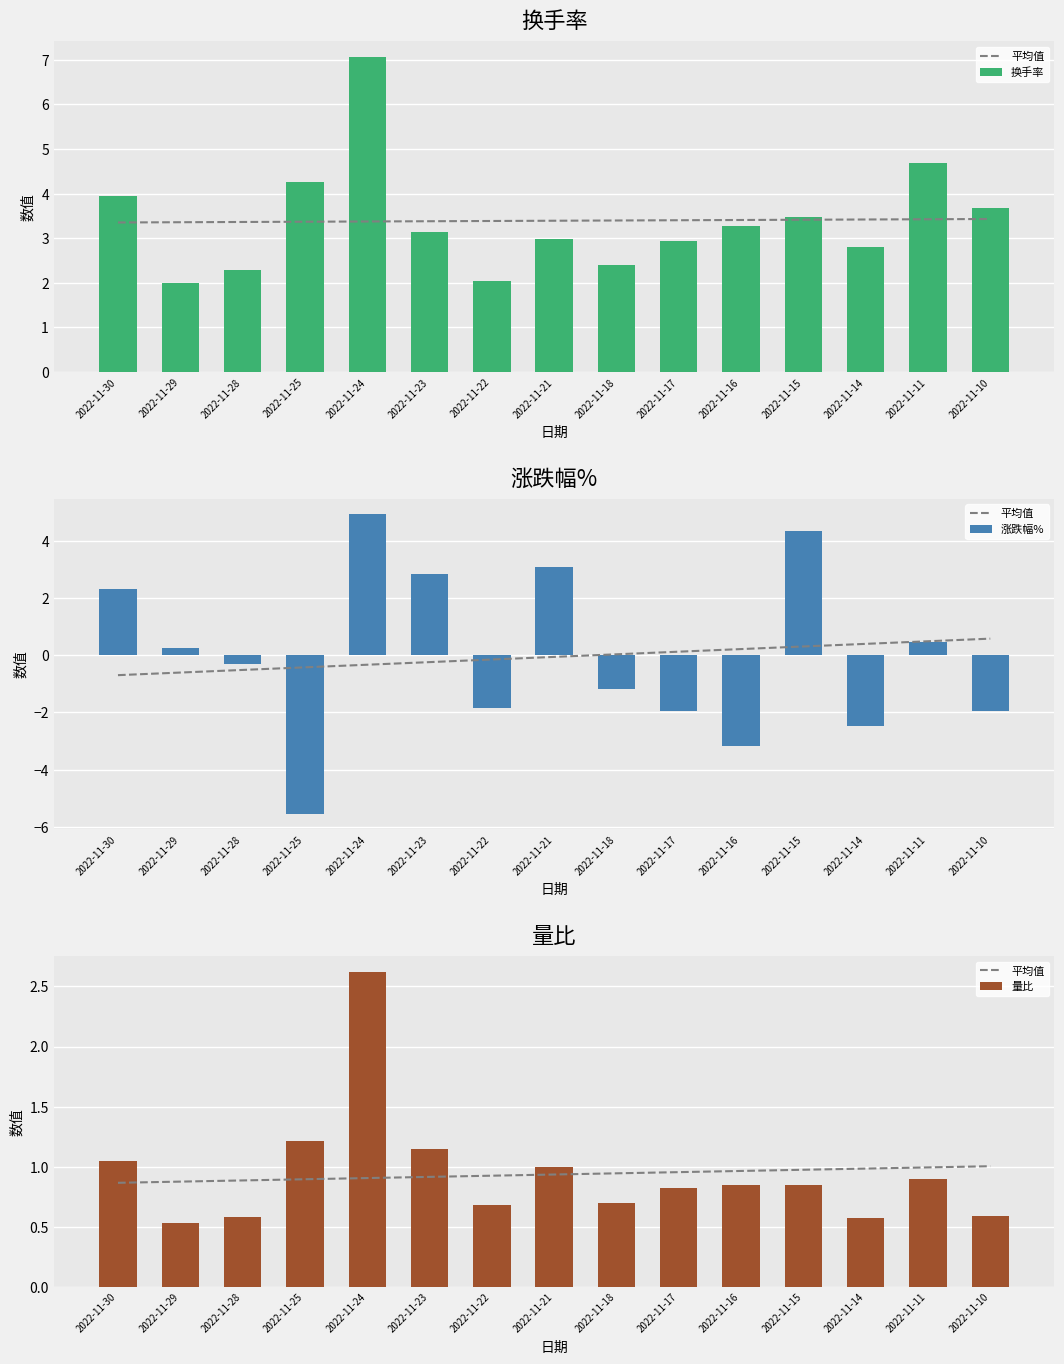

What is the difference between the maximum and second lowest values in the 涨跌幅% series?

8.1